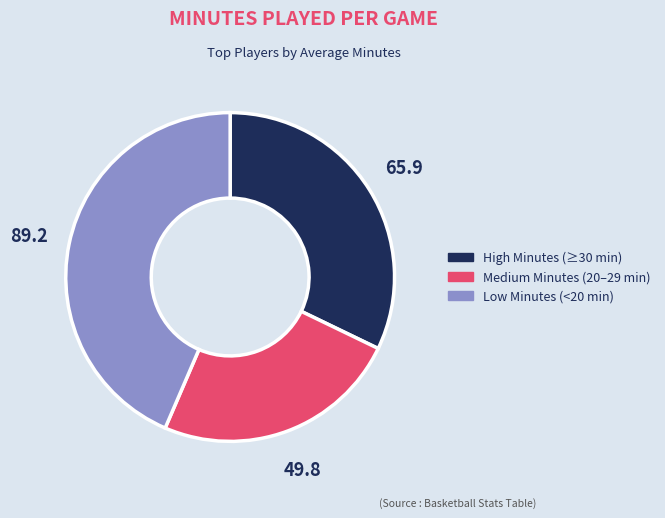

Is there a majority slice in this chart?

No